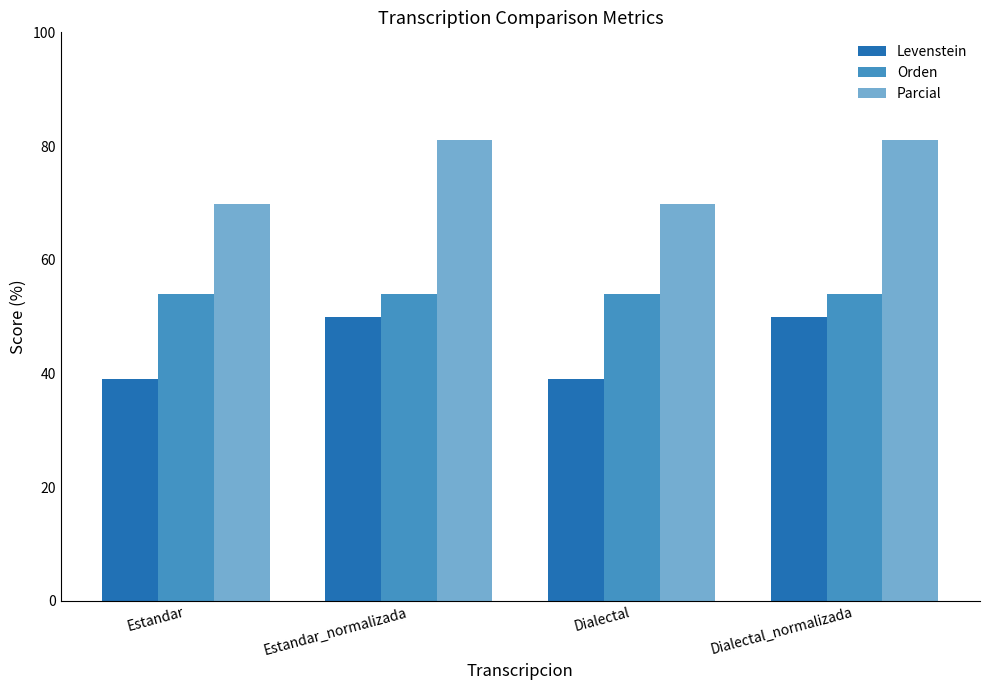

Which series has the widest spread of values?

Parcial